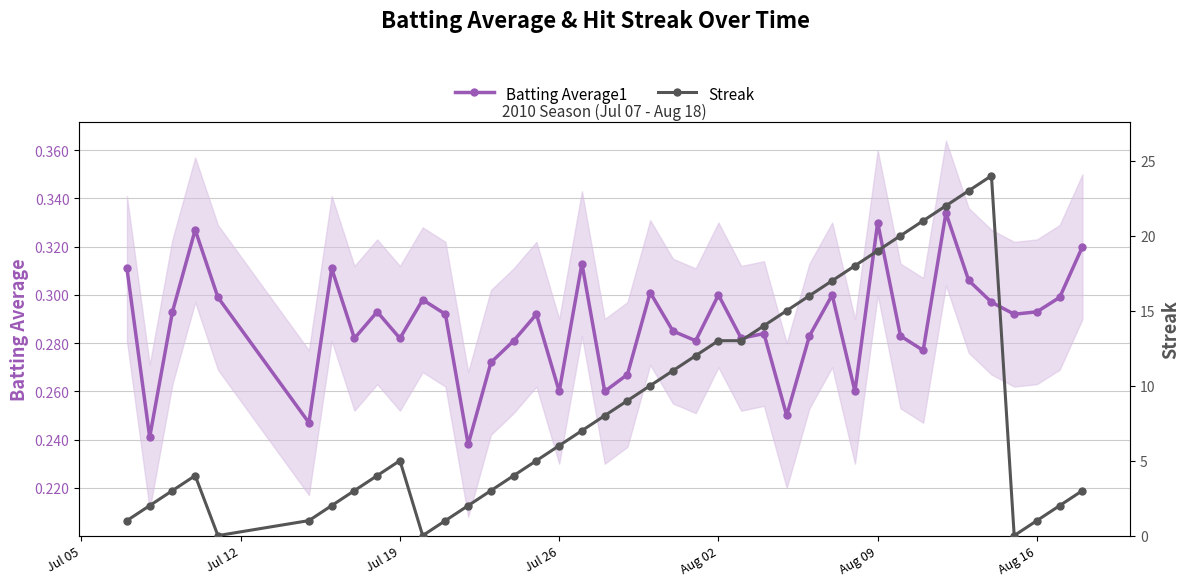

True or false: Batting Average1 has more than 1 interior local peaks.

True